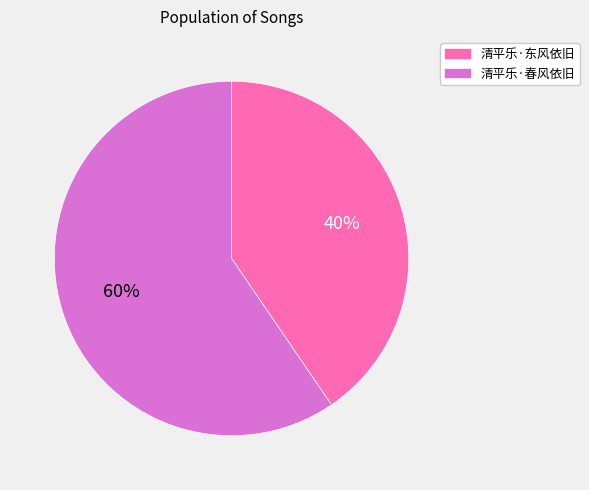

Rank the categories by value from lowest to highest.

清平乐·东风依旧, 清平乐·春风依旧